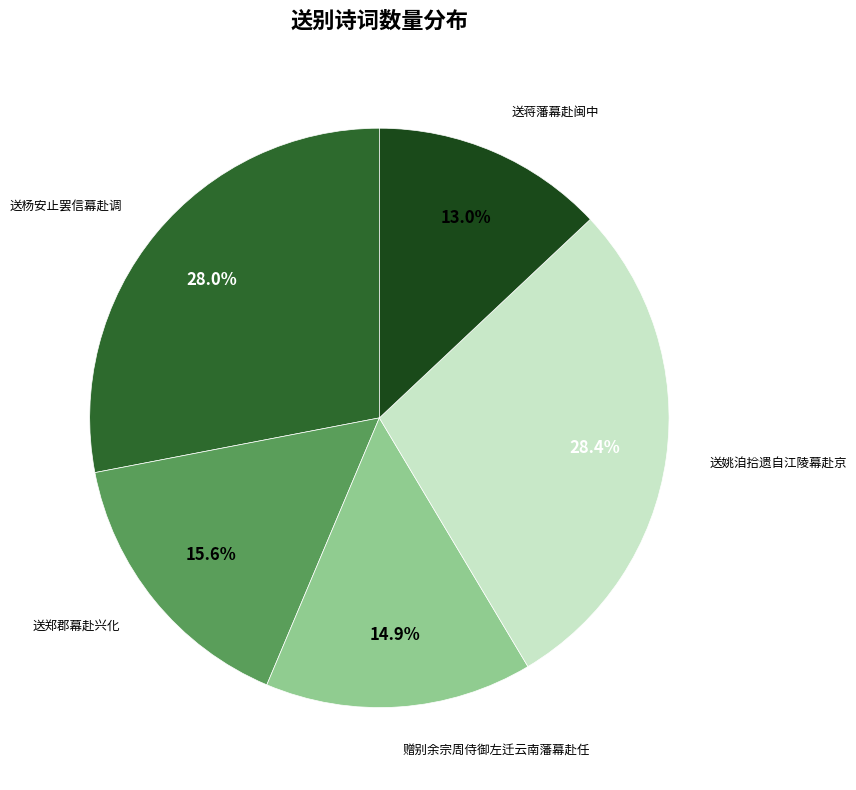

Is there a majority slice in this chart?

No